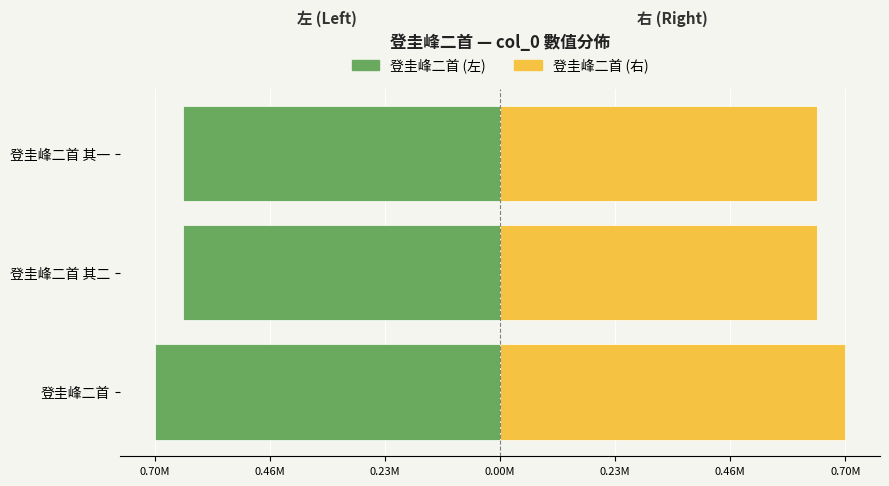

List the series in order of their overall mean, highest first.

登圭峰二首 (右), 登圭峰二首 (左)